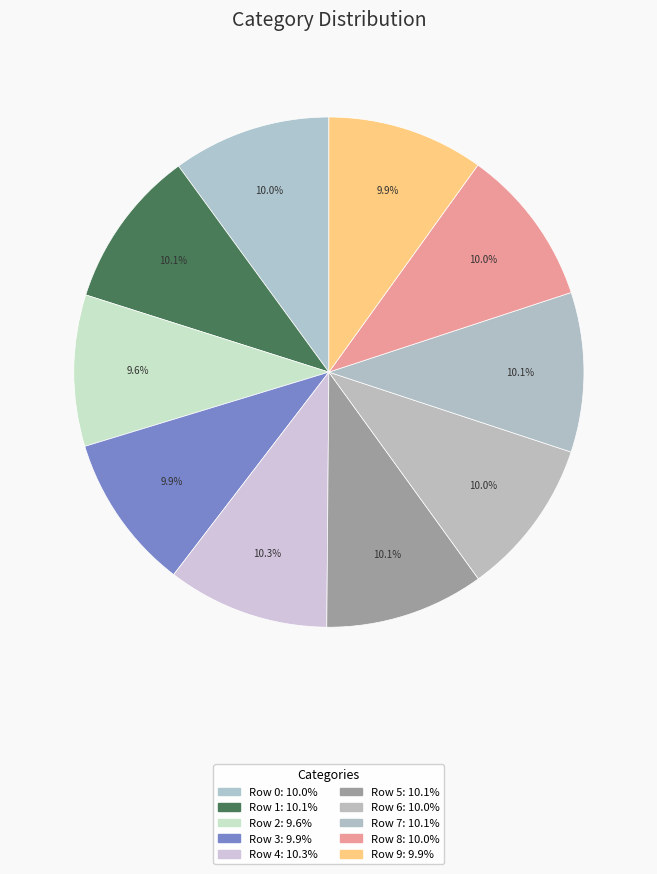

How many slices are in this pie chart?

10